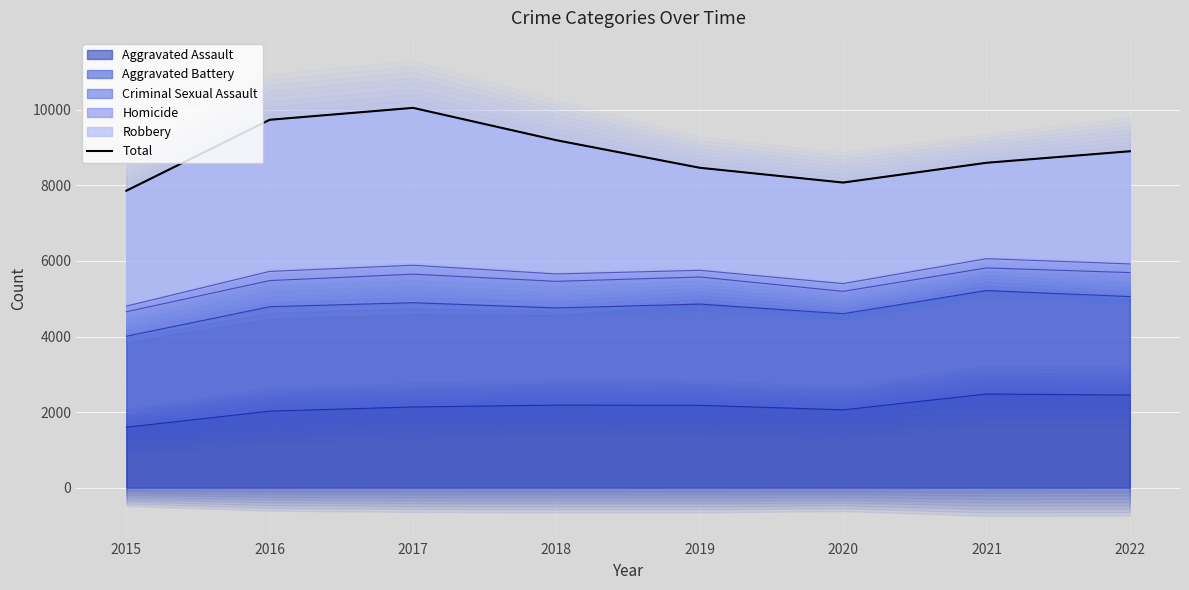

Between 2015 and 2022, which is larger?

2022